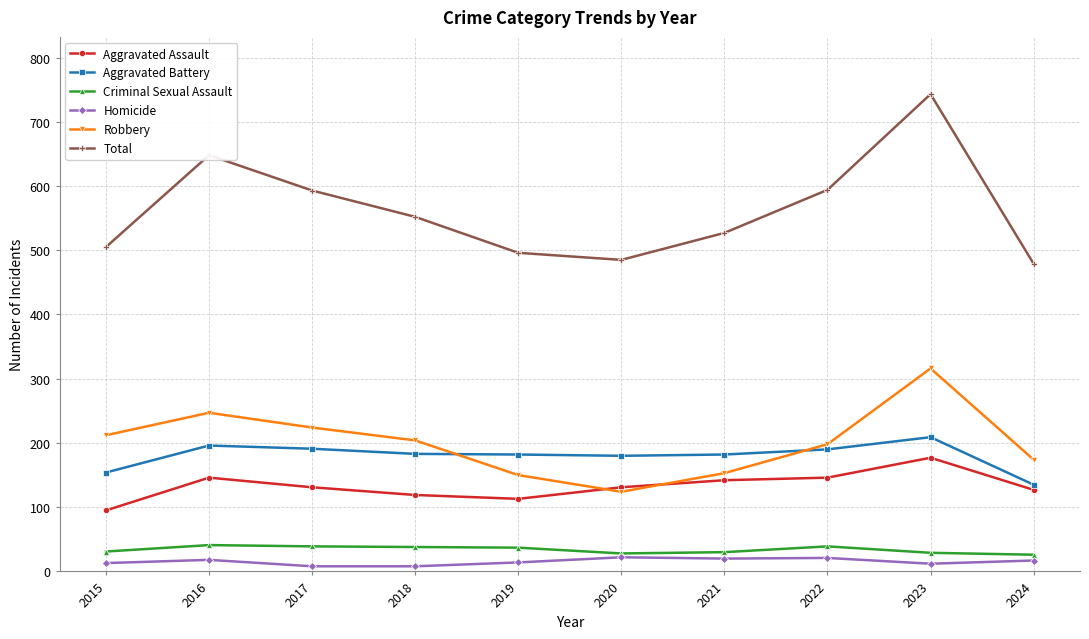

Which series changed the most between 2016 and 2024?

Total